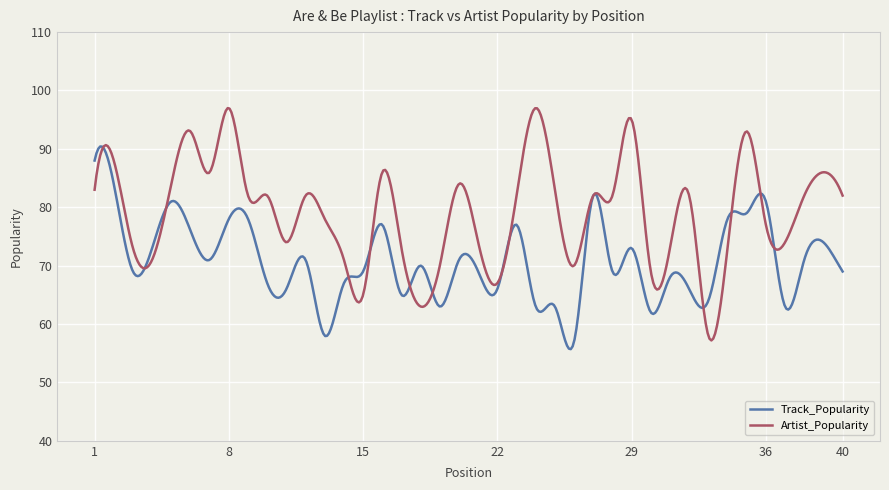

True or false: Artist_Popularity has more than 1 points higher than both neighbors.

True